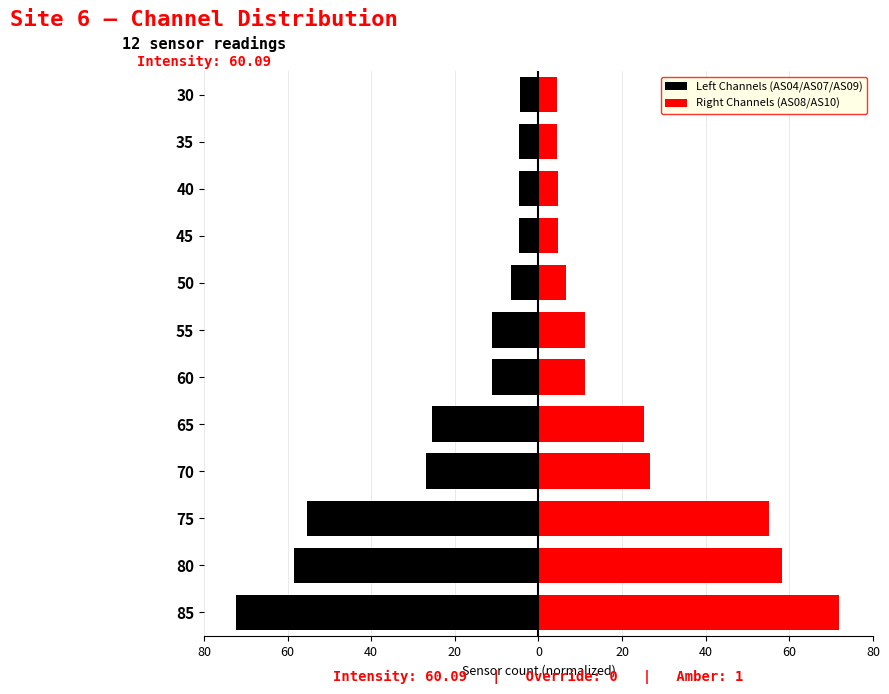

How many bars are there in each group?

2